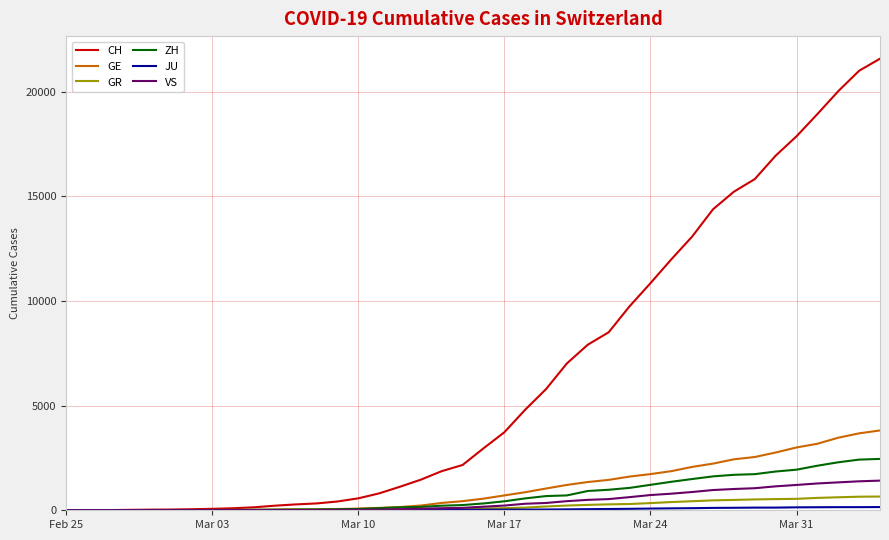

What is the maximum value for GR?

657